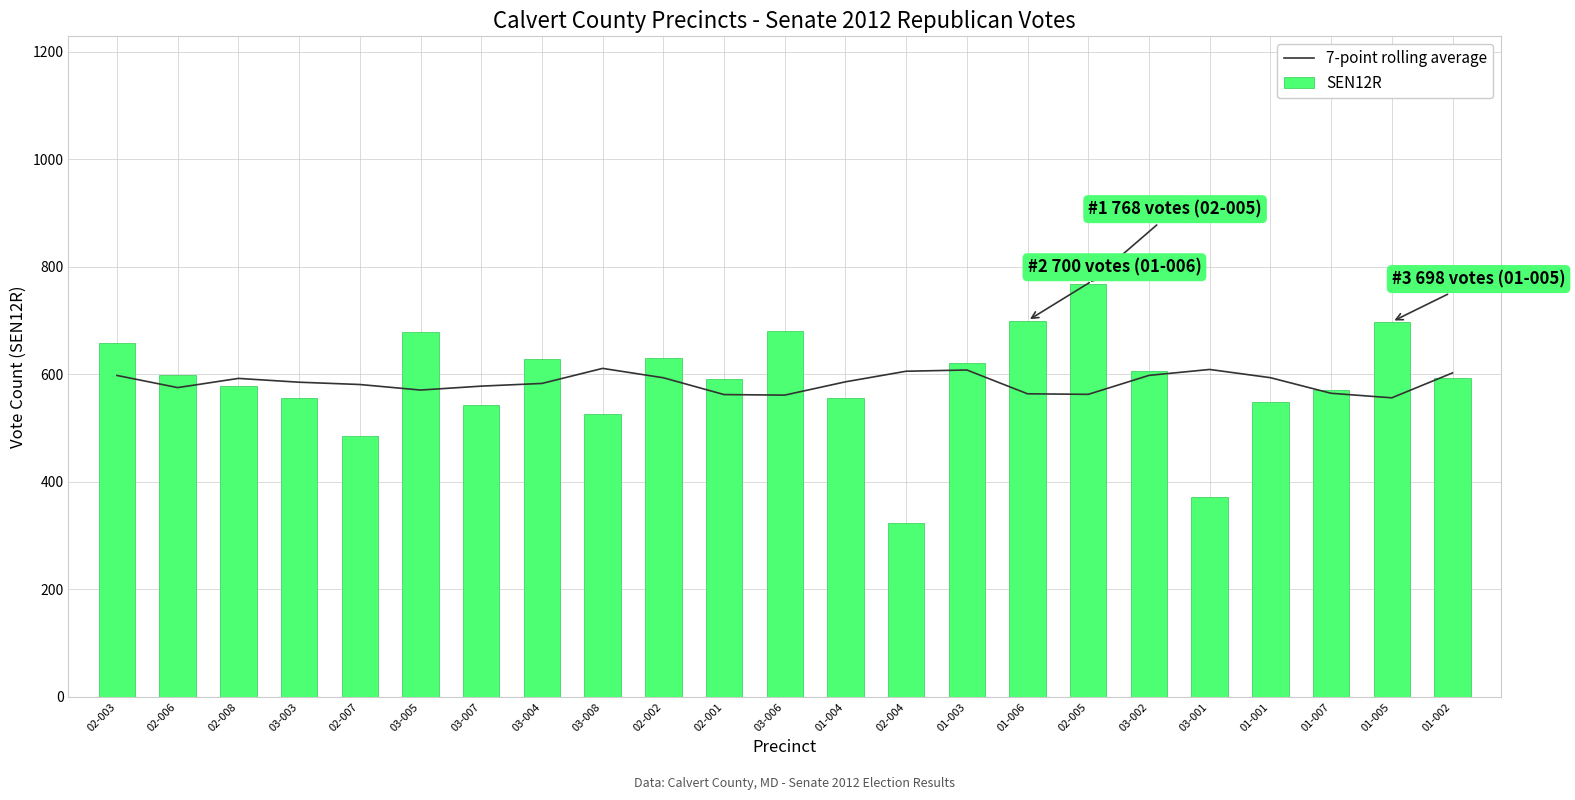

Reading left to right, list all the values displayed in this chart.

7-point rolling average: 598.0	575.4	592.5	585.4	581.1	570.9	578.1	583.1	611.1	593.7	562.4	561.4	586.1	605.9	608.1	563.9	562.9	598.1	609.1	593.9	564.8	556.4	602.8
SEN12R: 658.0	599.0	579.0	556.0	485.0	678.0	543.0	628.0	527.0	630.0	591.0	681.0	556.0	324.0	621.0	700.0	768.0	607.0	371.0	549.0	571.0	698.0	593.0